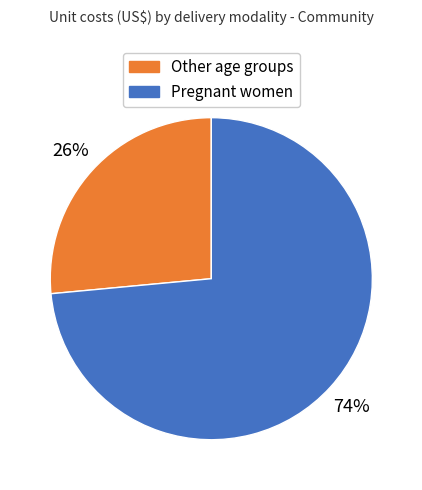

Does any single category account for the majority?

Yes